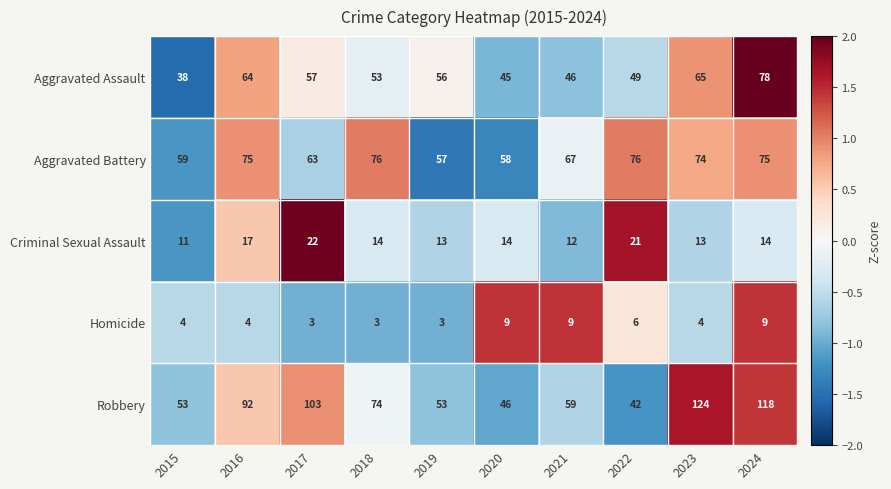

The Robbery series shows 42 at 2022. True or false?

True